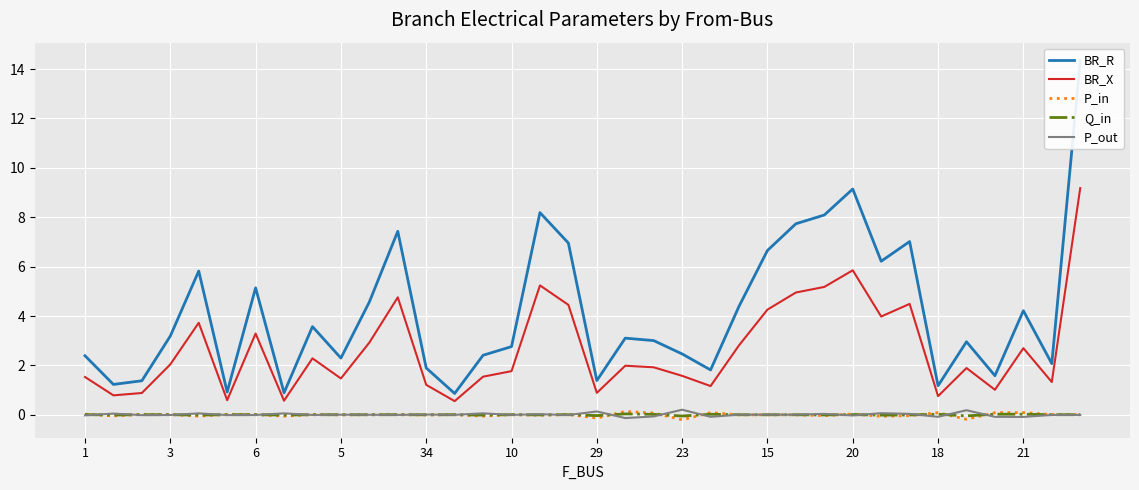

True or false: BR_R has a value of 4.1 at 19.

False